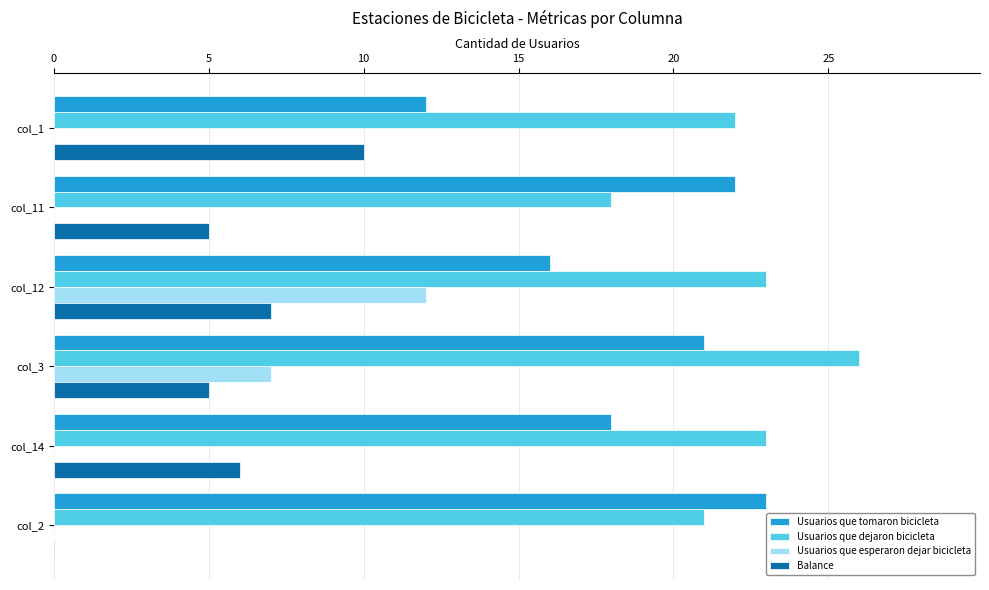

Which has a higher value, col_12 or col_1?

col_12